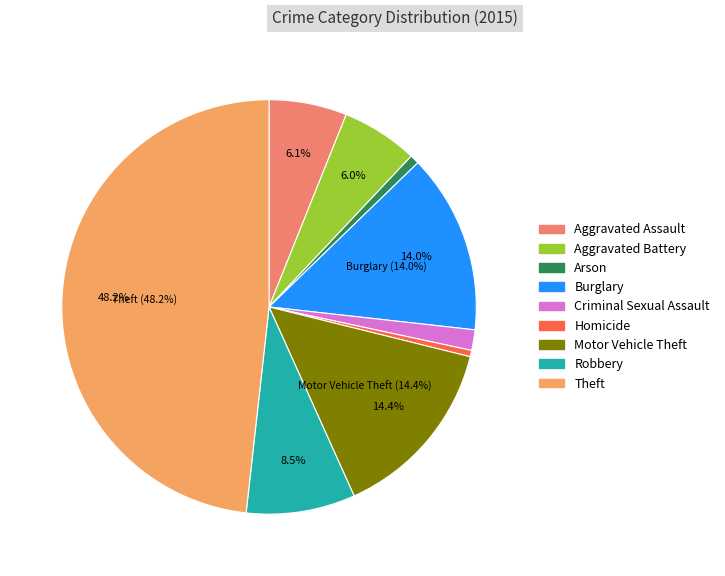

How many slices are in this pie chart?

9